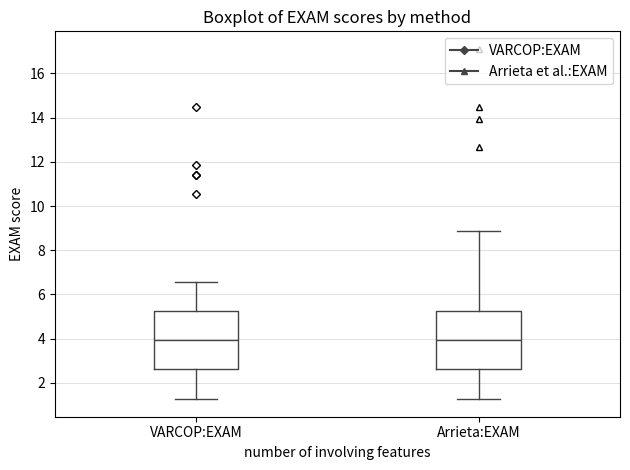

Reading left to right, transcribe this box plot: for each box, give where its median line is, the range the box spans, and where its two whiskers end, as read against the y-axis. The values are not printed on the chart, so give them approximately, as read against the axis.

VARCOP:EXAM: median 4.0, box 2.6 to 5.2, whiskers 1.2 to 6.6
Arrieta:EXAM: median 4.0, box 2.6 to 5.2, whiskers 1.2 to 8.8